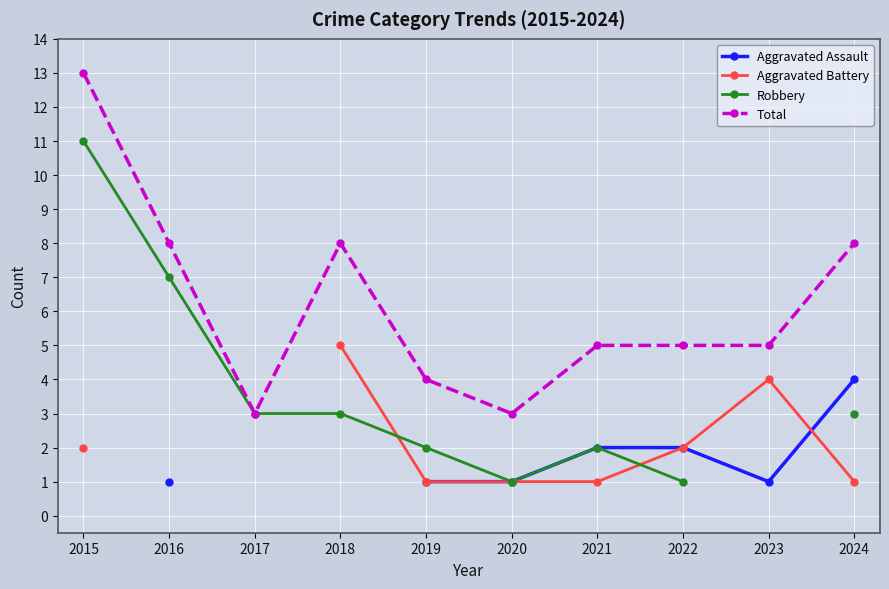

What is the value of the Aggravated Battery point at the 4th from the left?

5.0